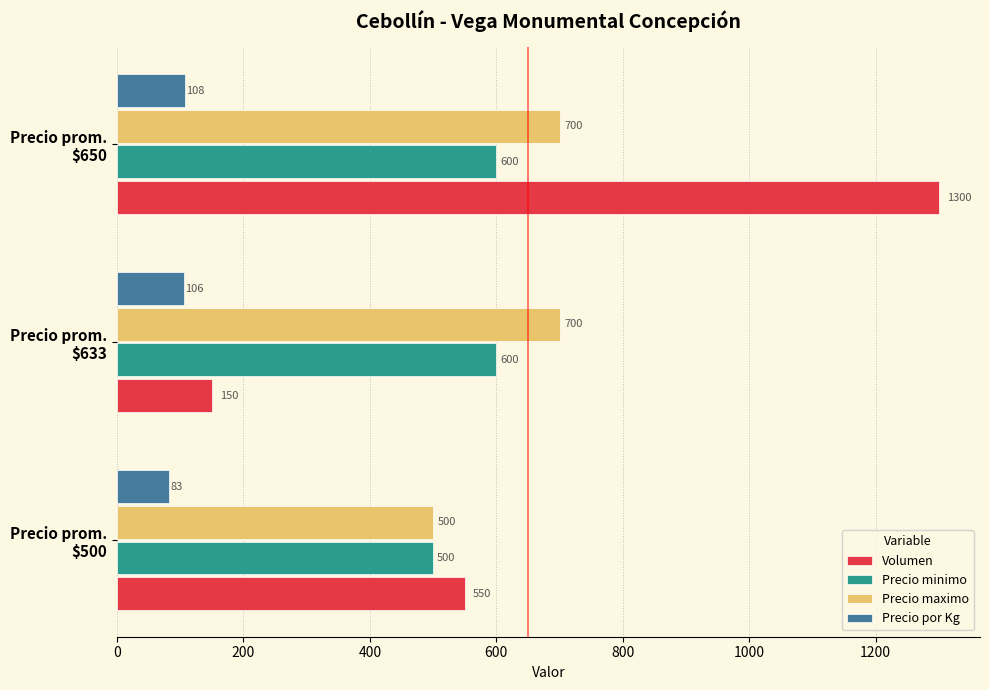

What is the difference between the second highest and minimum values in the Precio minimo series?

100